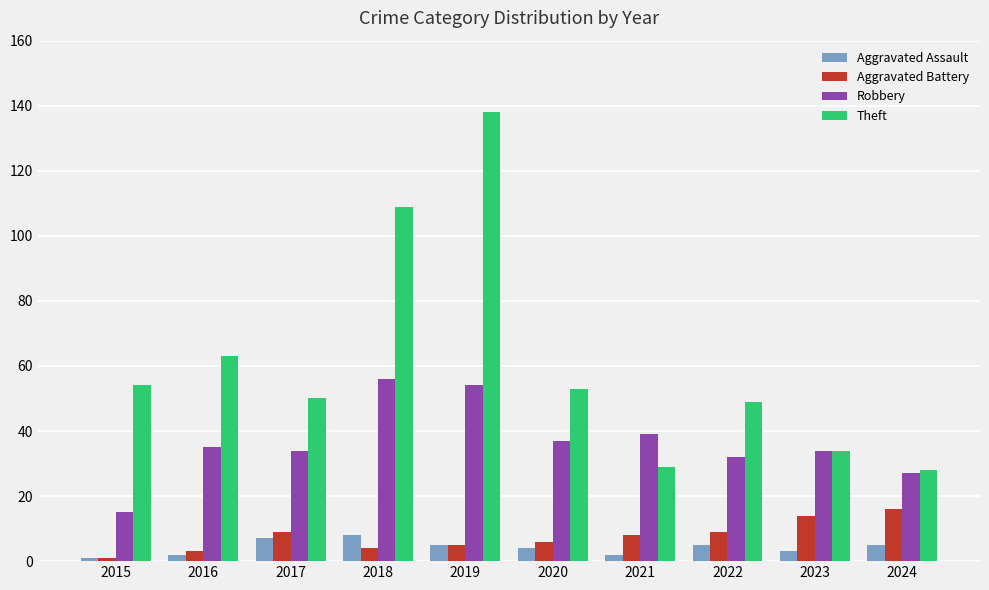

At which category is the sum across all series the highest?

2019